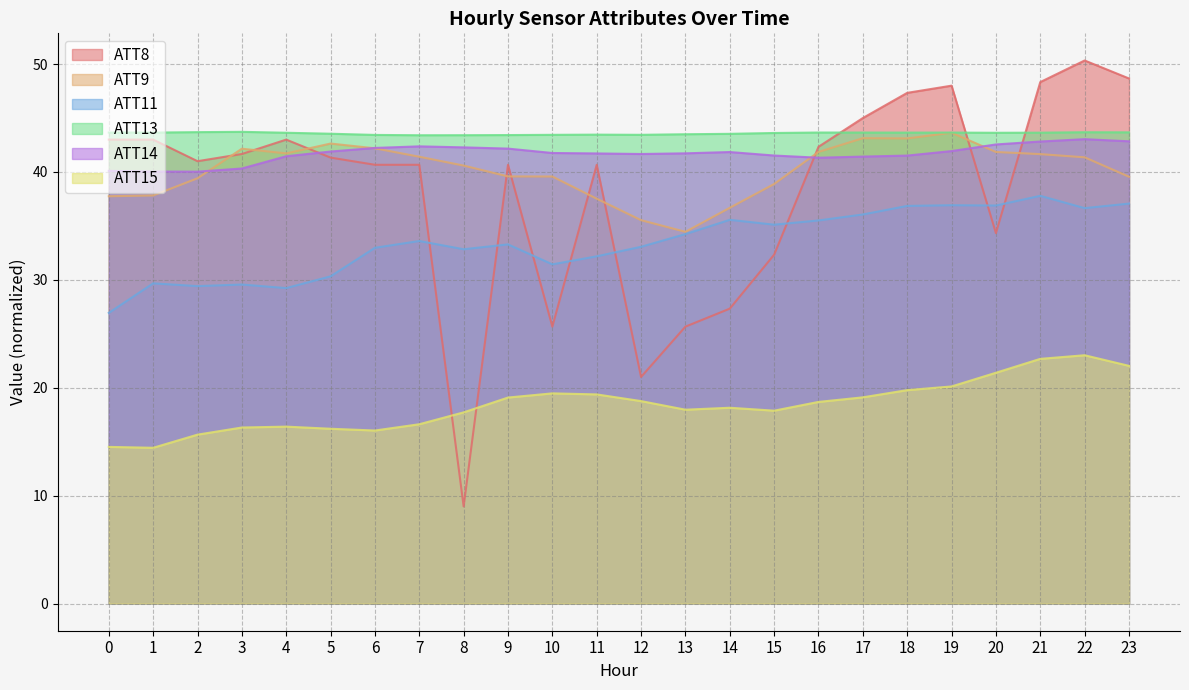

Which series ends up on top after the final intersection of ATT8 and ATT9?

ATT8